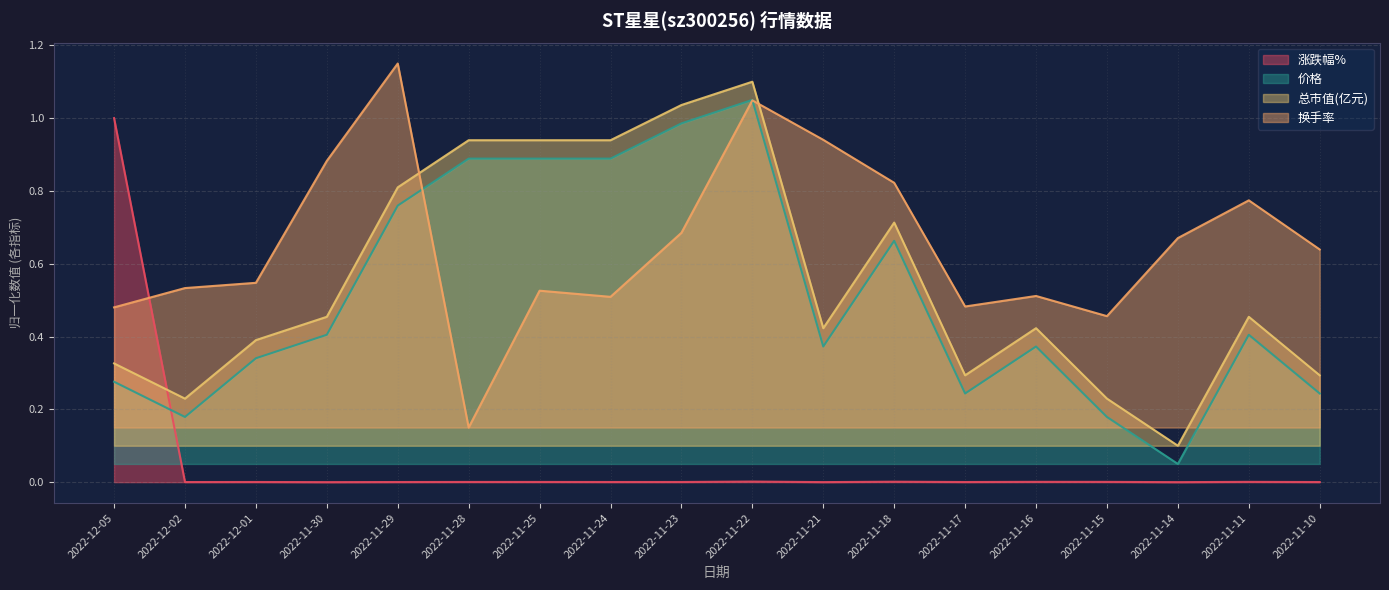

How many interior local valleys does the 价格 series have?

4